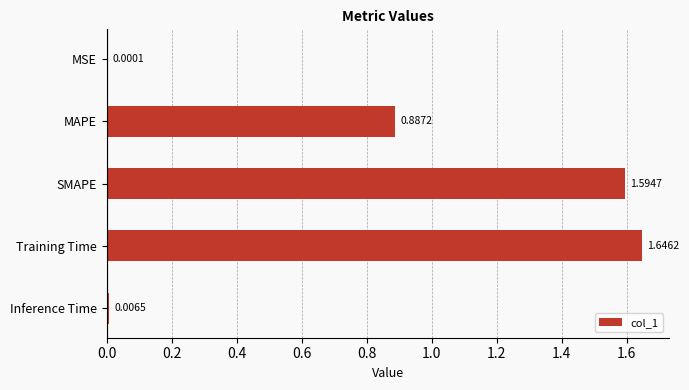

At which label is the value closest to 0?

MSE